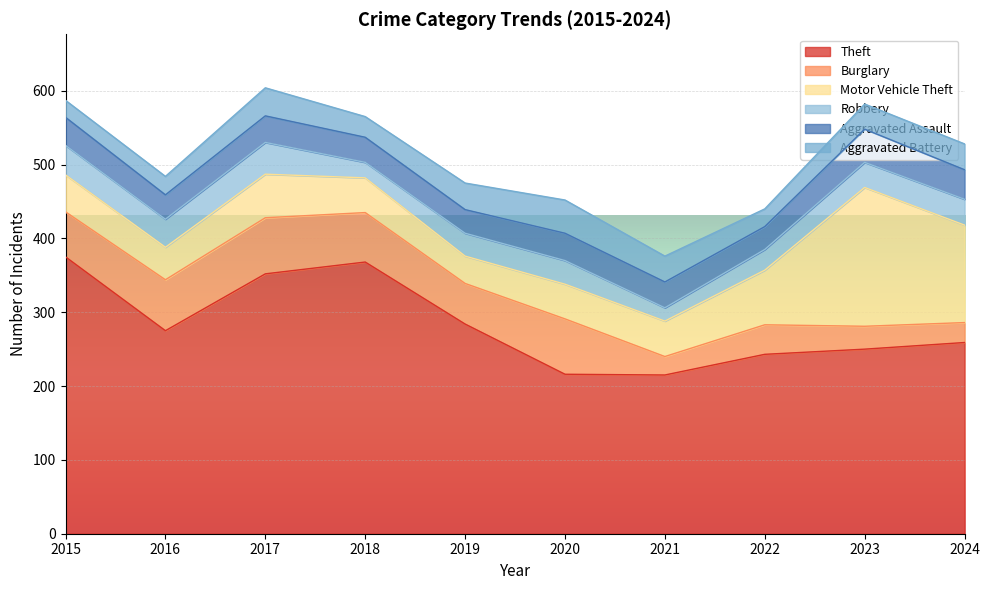

Reading left to right, extract all data points from this chart.

Theft: 2015=375	2016=275	2017=352	2018=368	2019=284	2020=216	2021=215	2022=243	2023=250	2024=259
Burglary: 2015=61	2016=69	2017=76	2018=67	2019=55	2020=75	2021=25	2022=40	2023=31	2024=27
Motor Vehicle Theft: 2015=50	2016=44	2017=59	2018=47	2019=37	2020=47	2021=48	2022=74	2023=188	2024=132
Robbery: 2015=40	2016=38	2017=43	2018=21	2019=31	2020=32	2021=18	2022=28	2023=34	2024=35
Aggravated Assault: 2015=38	2016=33	2017=36	2018=34	2019=32	2020=37	2021=35	2022=31	2023=45	2024=40
Aggravated Battery: 2015=23	2016=25	2017=38	2018=28	2019=36	2020=45	2021=35	2022=24	2023=34	2024=35